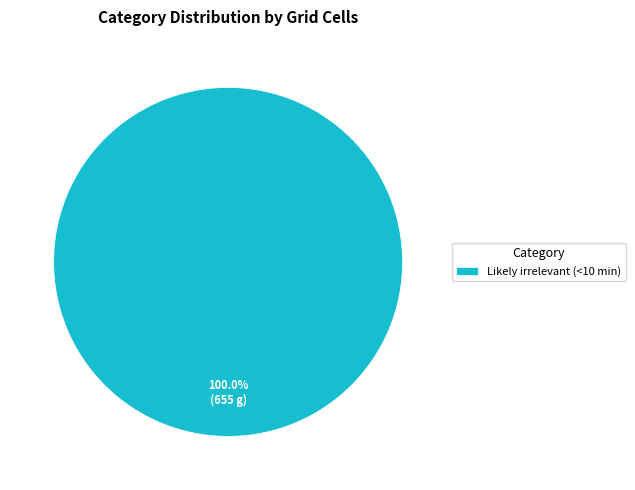

Does any single category account for the majority?

Yes